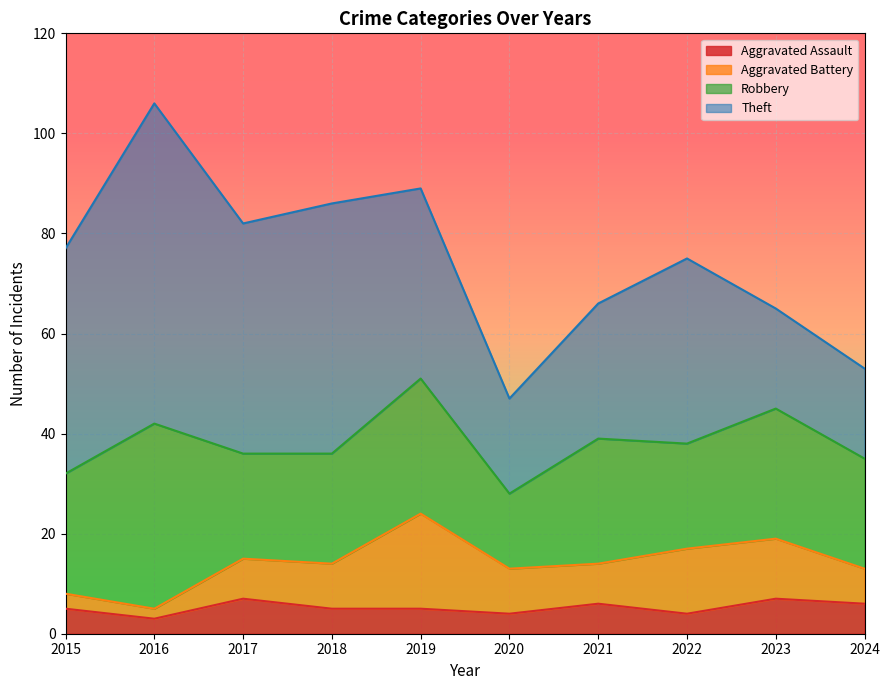

The Robbery series shows 21 at 2017. True or false?

True